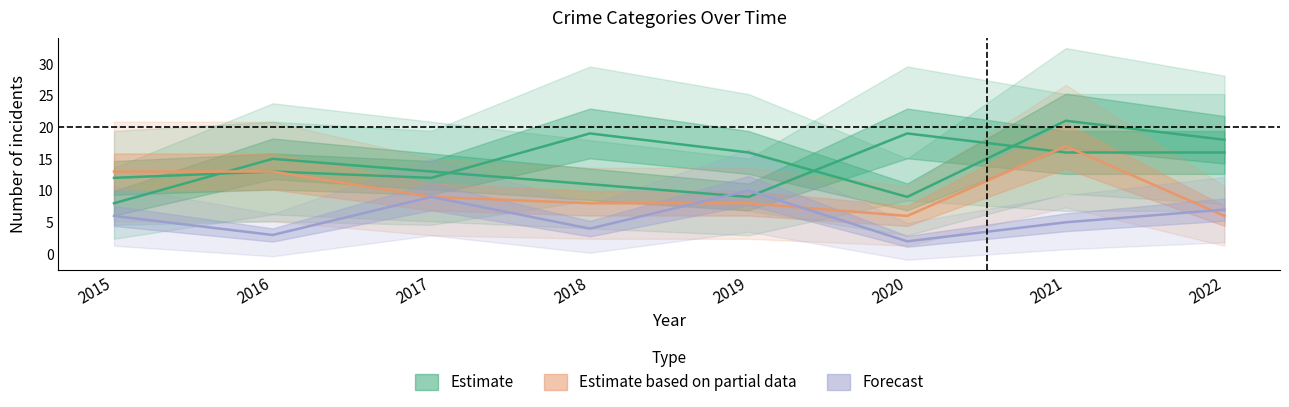

At which label does Aggravated Assault reach its minimum?

2020